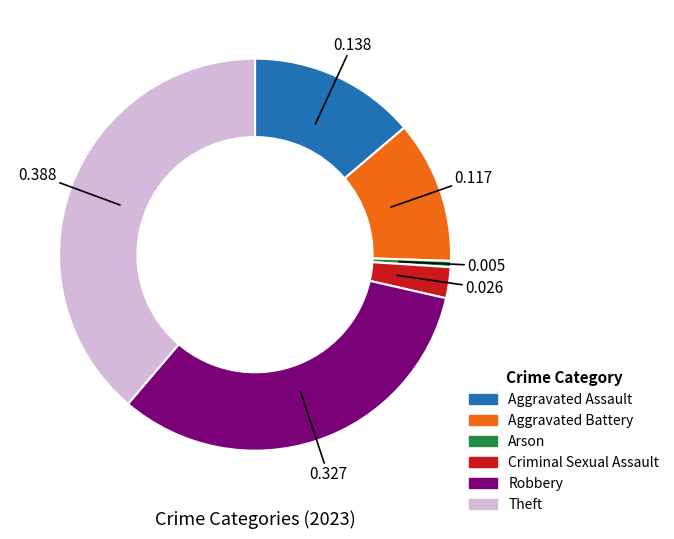

Combined, do Aggravated Battery and Arson account for over 50%?

No